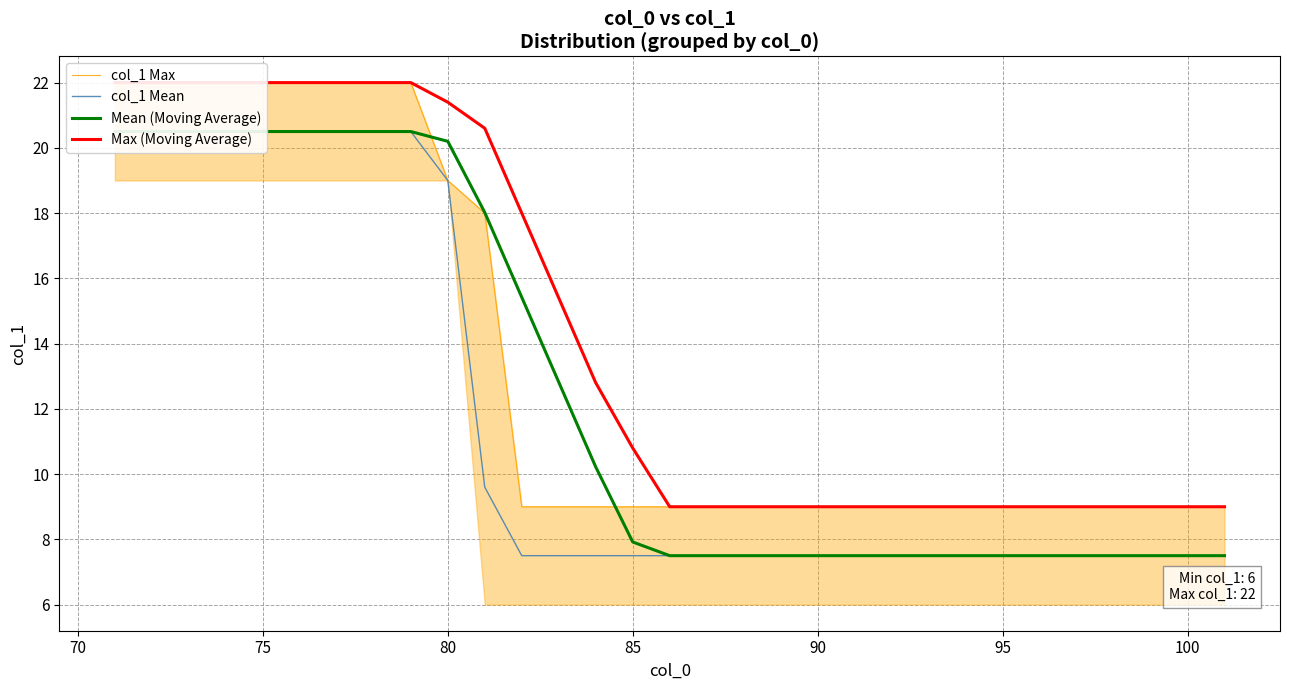

Reading right to left, what are all the values shown in this chart?

col_1 Max: 9.0	9.0	9.0	9.0	9.0	9.0	9.0	9.0	9.0	9.0	9.0	9.0	9.0	9.0	9.0	9.0	9.0	9.0	9.0	9.0	18.0	19.0	22.0	22.0	22.0	22.0	22.0	22.0	22.0	22.0	22.0
col_1 Mean: 7.5	7.5	7.5	7.5	7.5	7.5	7.5	7.5	7.5	7.5	7.5	7.5	7.5	7.5	7.5	7.5	7.5	7.5	7.5	7.5	9.6	19.0	20.5	20.5	20.5	20.5	20.5	20.5	20.5	20.5	20.5
Mean (Moving Average): 7.5	7.5	7.5	7.5	7.5	7.5	7.5	7.5	7.5	7.5	7.5	7.5	7.5	7.5	7.5	7.5	7.9	10.2	12.8	15.4	18.0	20.2	20.5	20.5	20.5	20.5	20.5	20.5	20.5	20.5	20.5
Max (Moving Average): 9.0	9.0	9.0	9.0	9.0	9.0	9.0	9.0	9.0	9.0	9.0	9.0	9.0	9.0	9.0	9.0	10.8	12.8	15.4	18.0	20.6	21.4	22.0	22.0	22.0	22.0	22.0	22.0	22.0	22.0	22.0